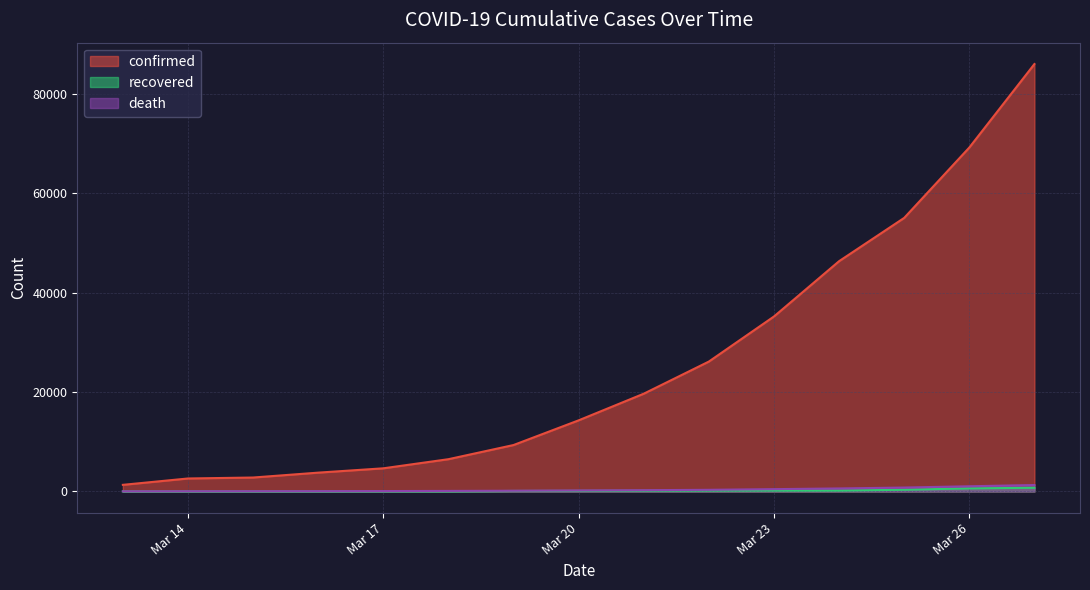

True or false: confirmed and death intersect in this chart.

False